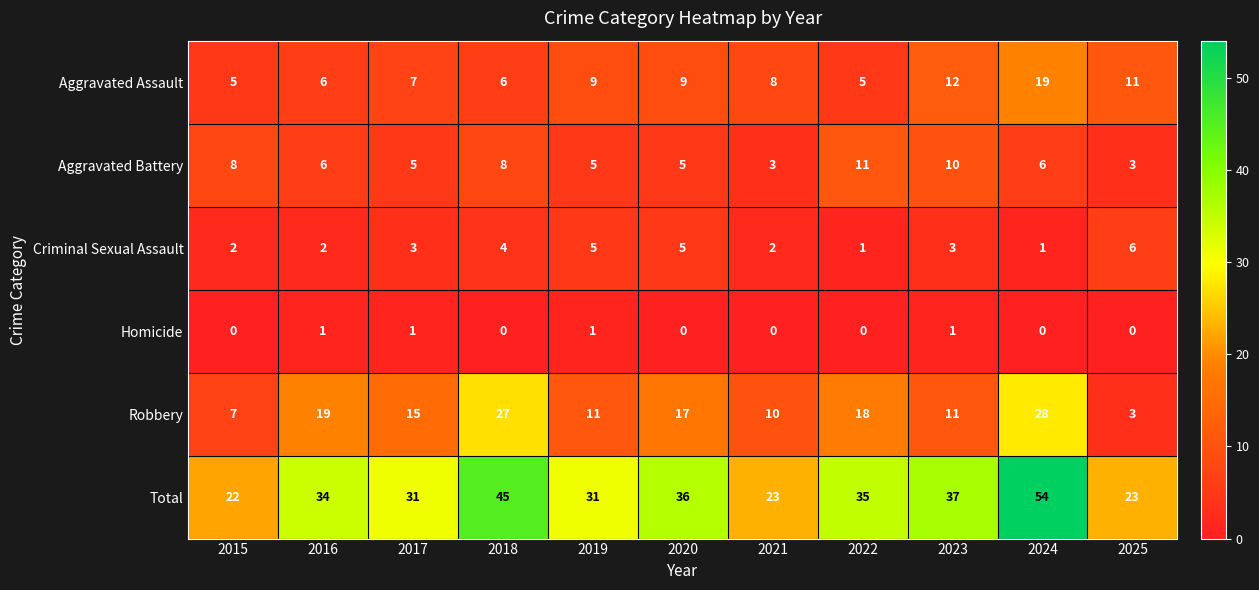

What is the difference between the highest and lowest values at 2019?

30